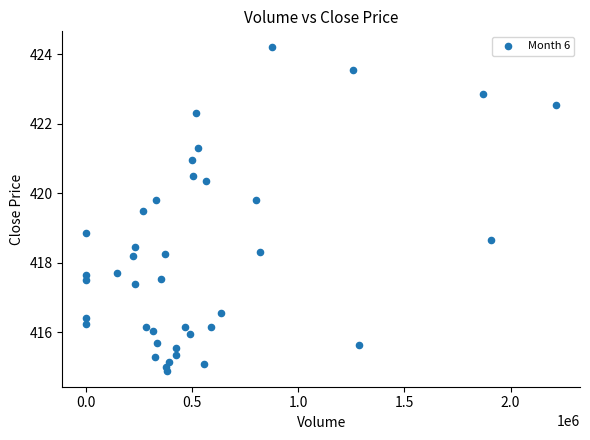

What Y value in the scatter plot is closest to 419?

418.9